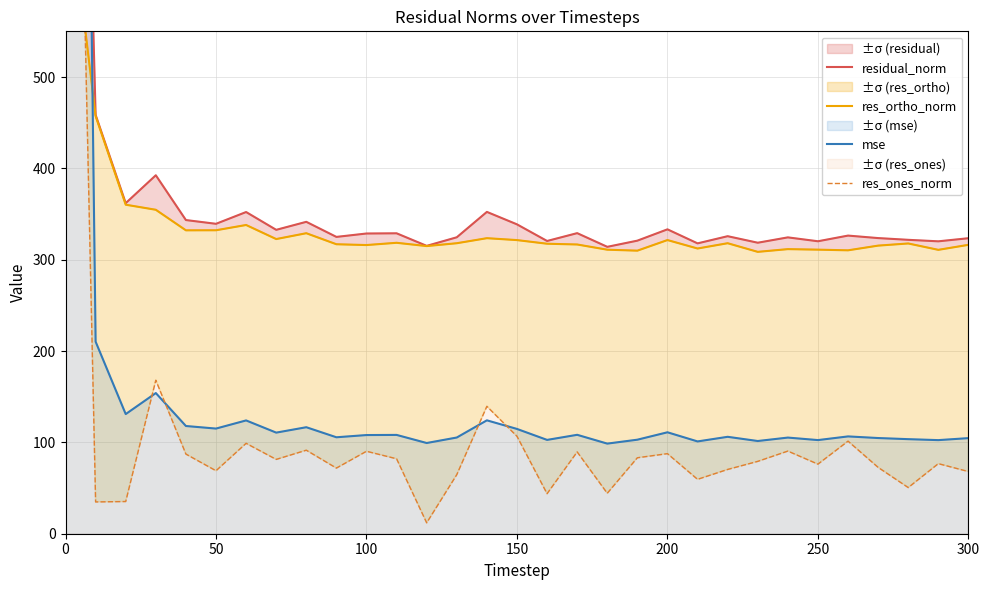

Rank the series by their maximum value, from highest to lowest.

mse, residual_norm, res_ones_norm, res_ortho_norm